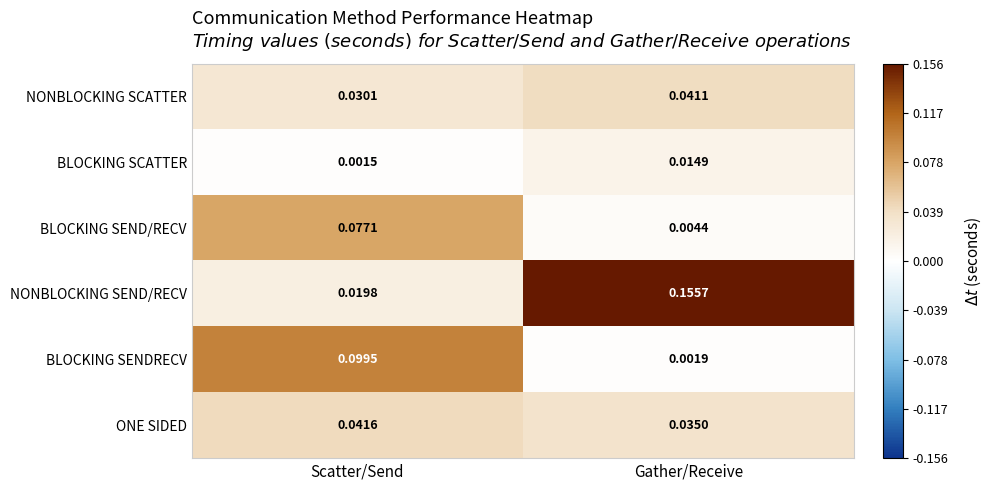

At which category is the sum across all series the highest?

Scatter/Send